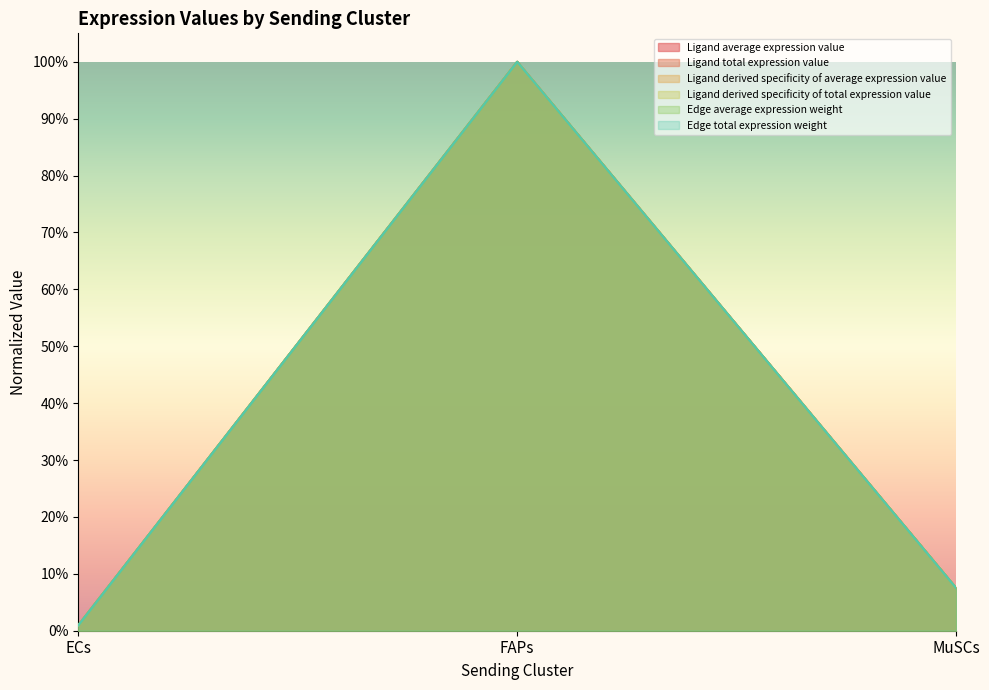

What is the label of the 2nd point from the right?

FAPs